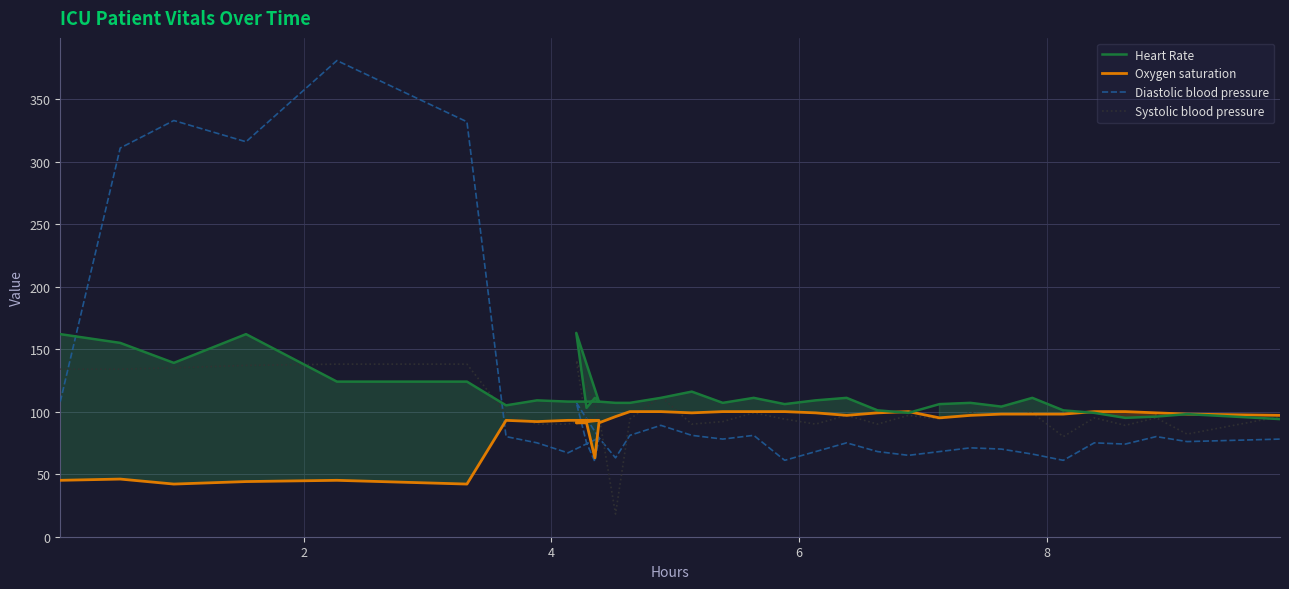

What is the minimum value shown in the chart?

18.0